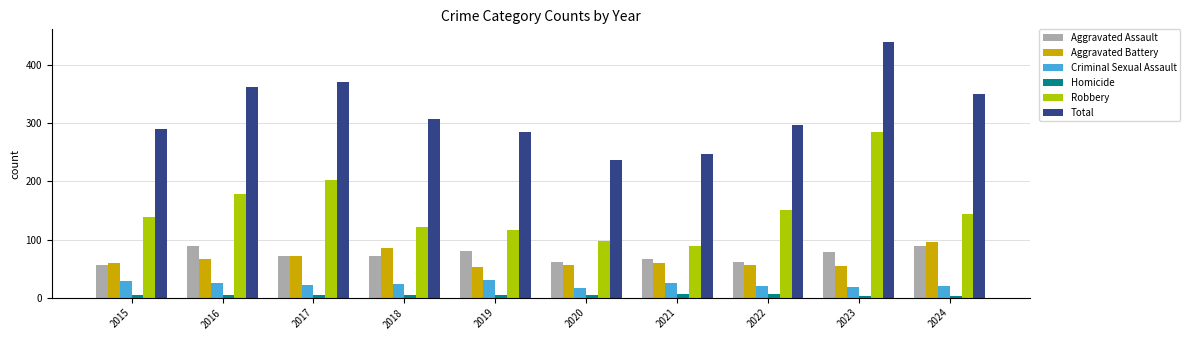

What is the spread (max minus min) of values at 2023?

436